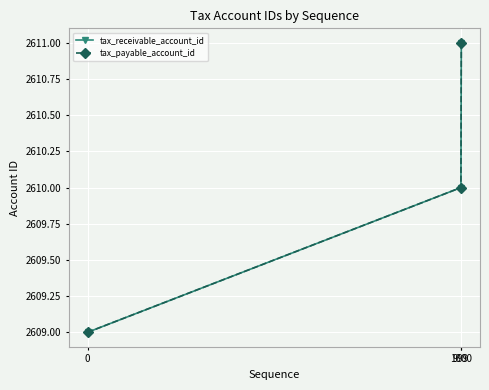

Is this an area chart (filled region under the line)?

No